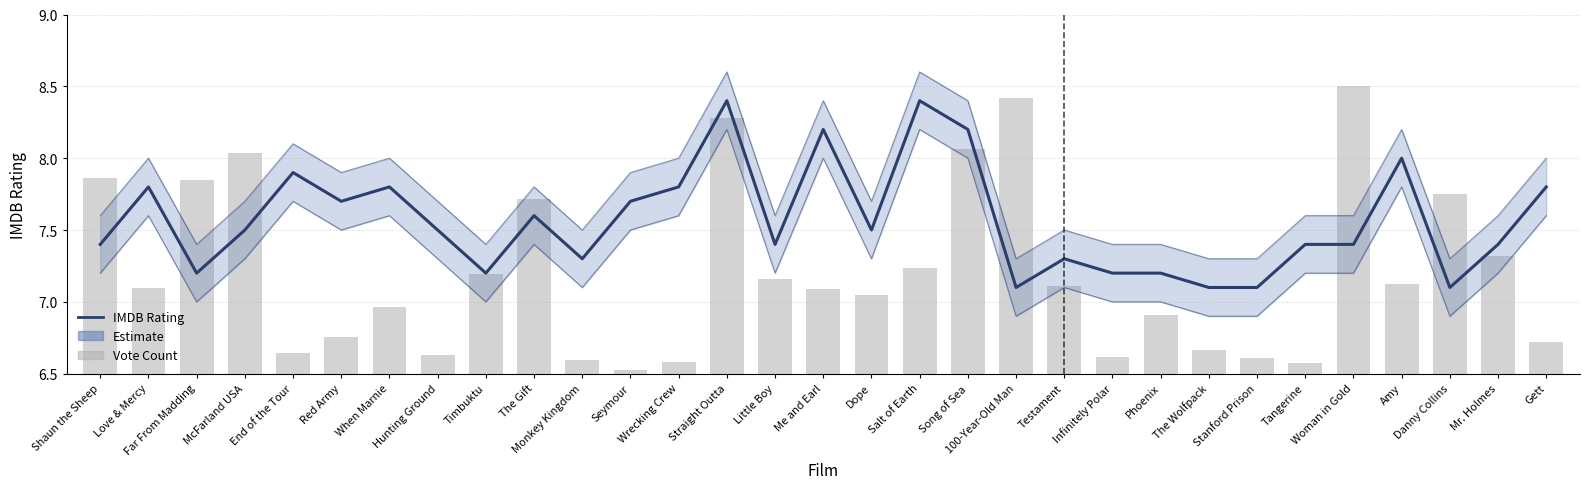

What position from the right is Dope?

15